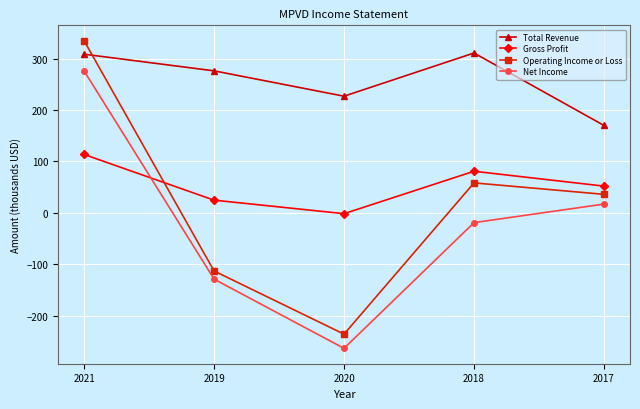

How many negative values does the Gross Profit series have?

1